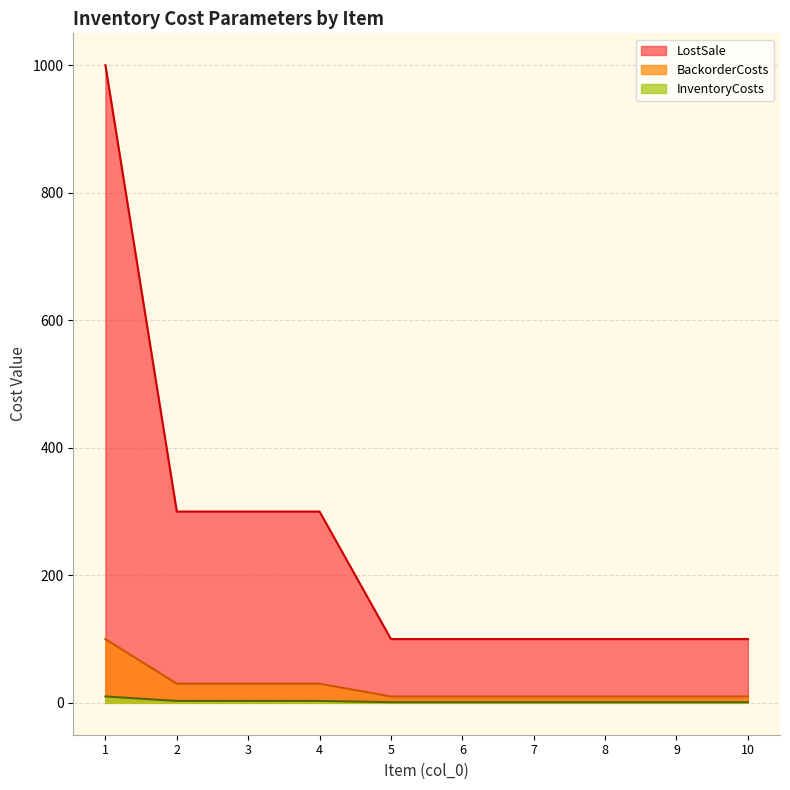

True or false: InventoryCosts has more than 1 points higher than both neighbors.

False